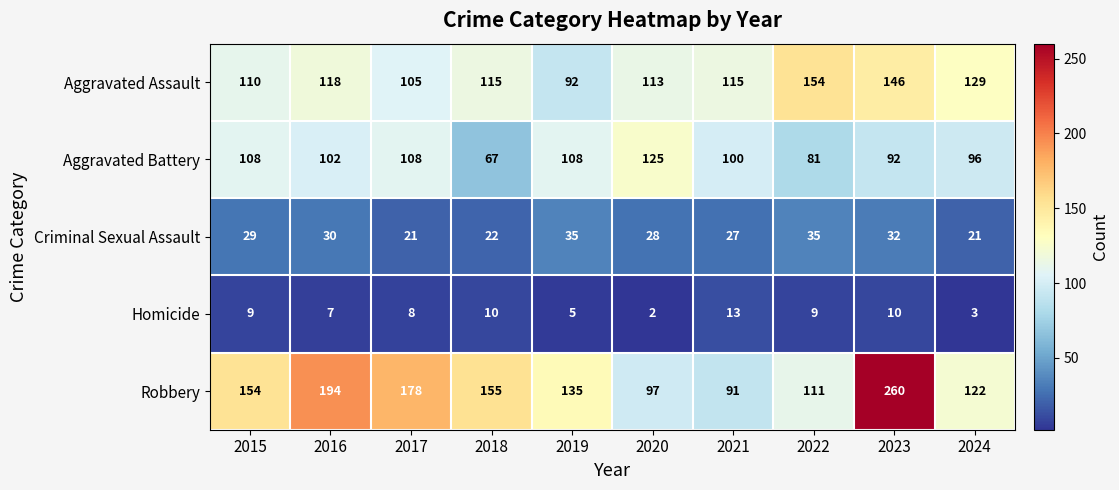

How many data points in Aggravated Battery are less than 102?

5